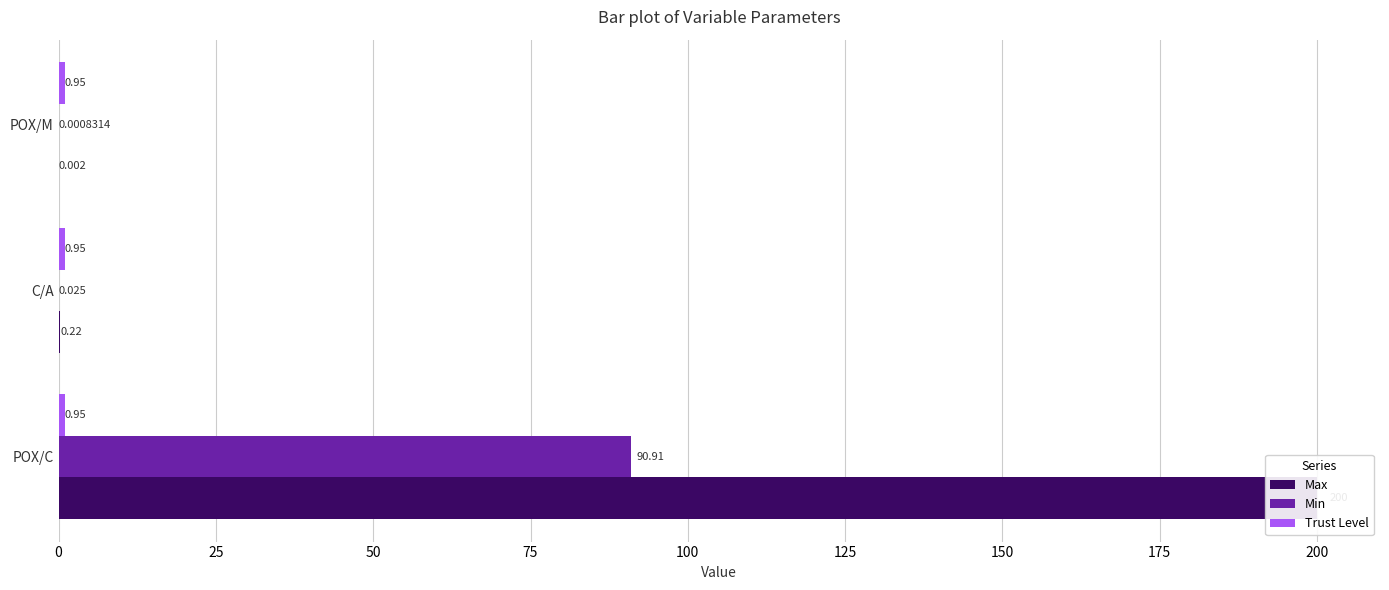

Rank the series by their average value, from lowest to highest.

Trust Level, Min, Max